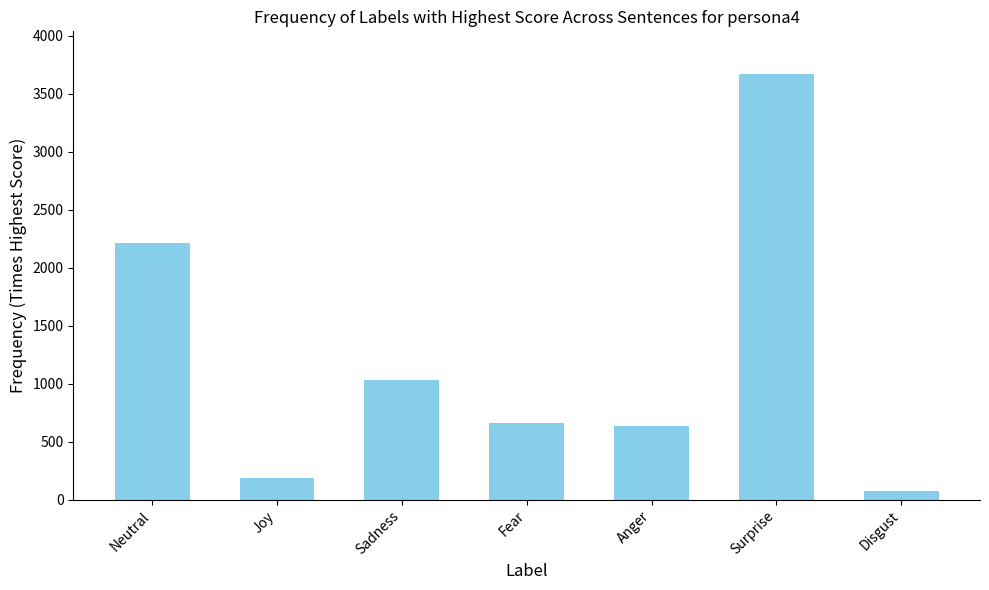

Which category has the highest value across all series?

Surprise